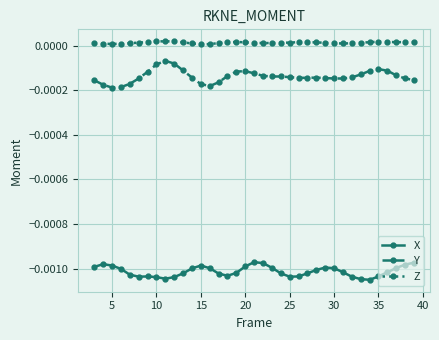

List the series in order of their peak value, highest first.

Z, Y, X